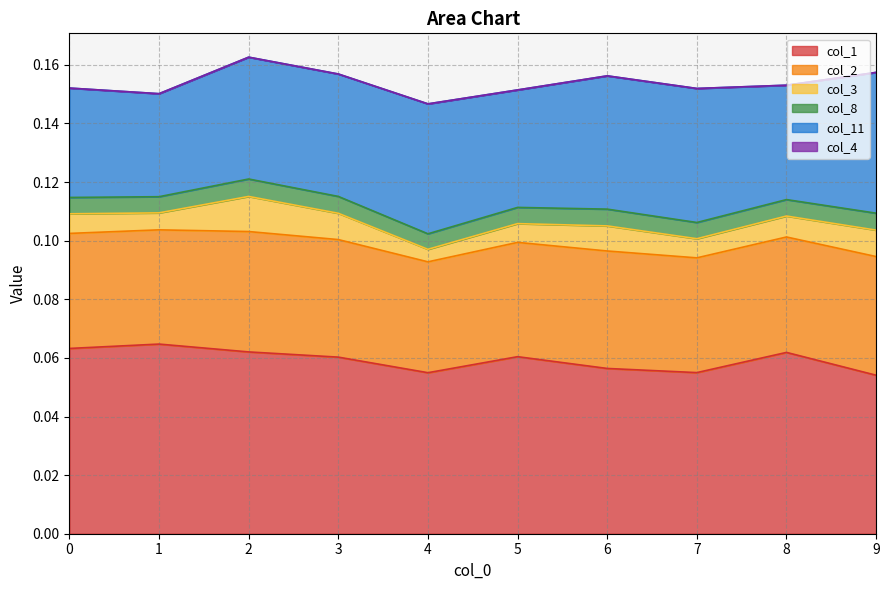

True or false: col_1 has more than 0 interior local peaks.

True